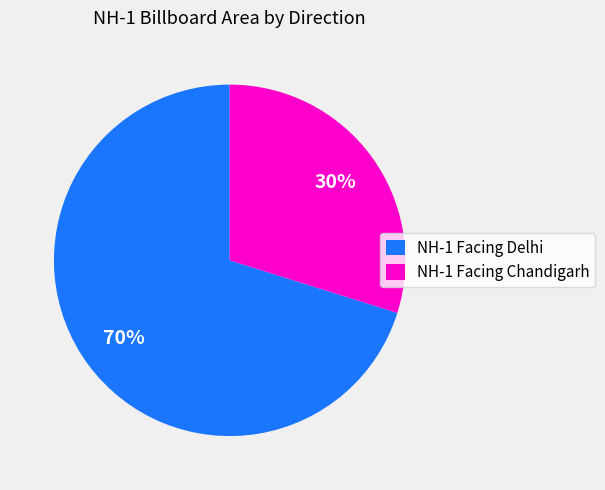

Count the number of slices in the pie.

2